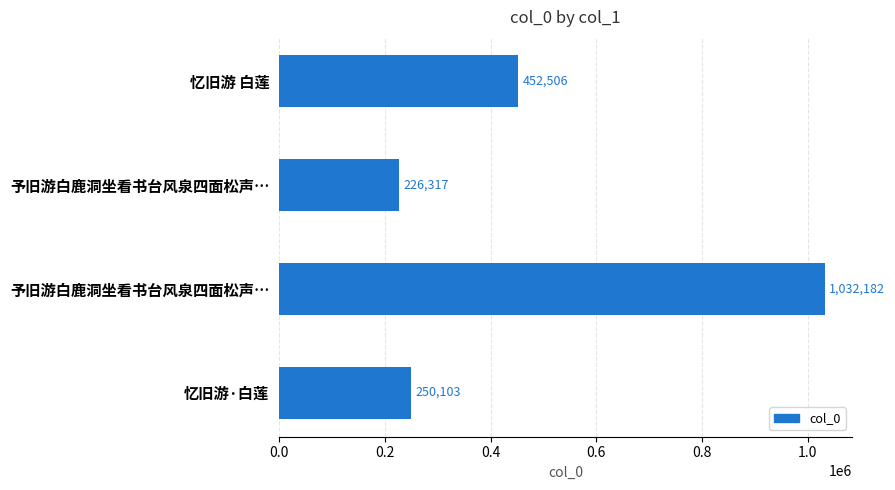

How many bars are there in total?

4